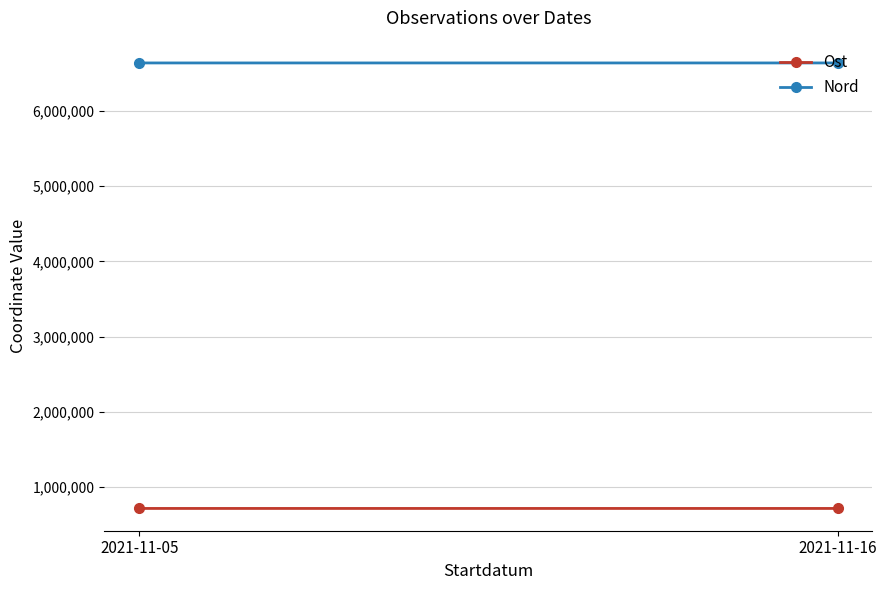

The value of Ost at 2021-11-05 is 1043237.3. True or false?

False